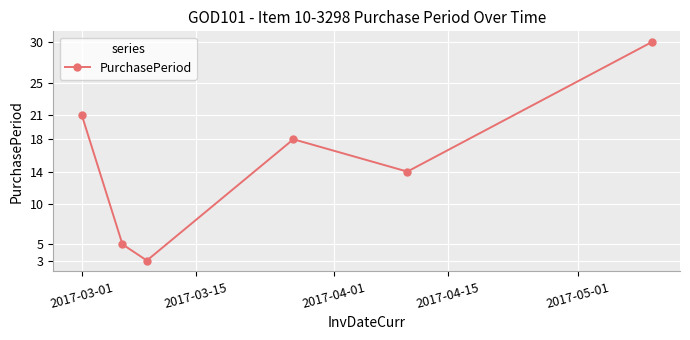

What is the greatest value displayed?

30